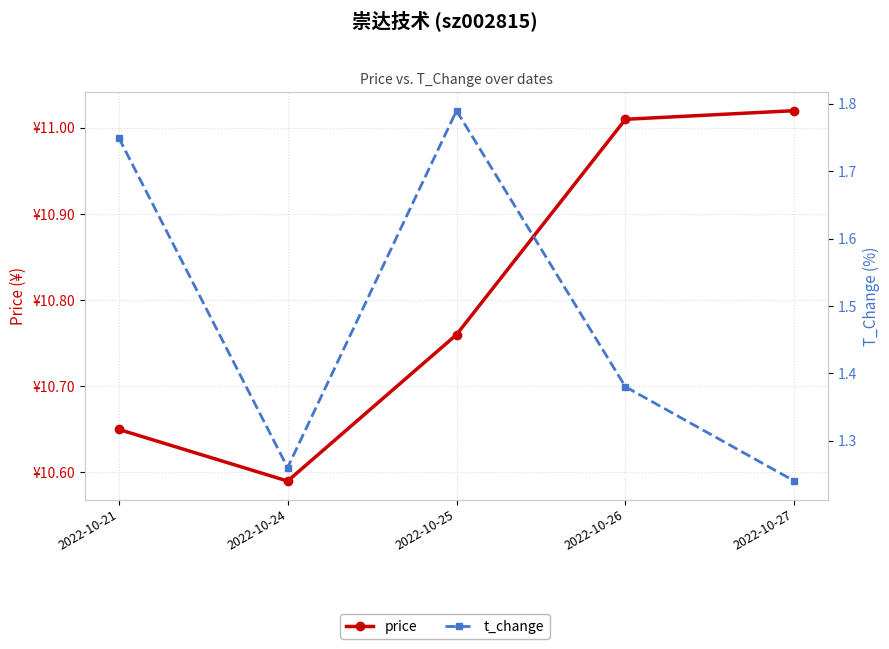

List the series in order of their overall mean, lowest first.

t_change, price